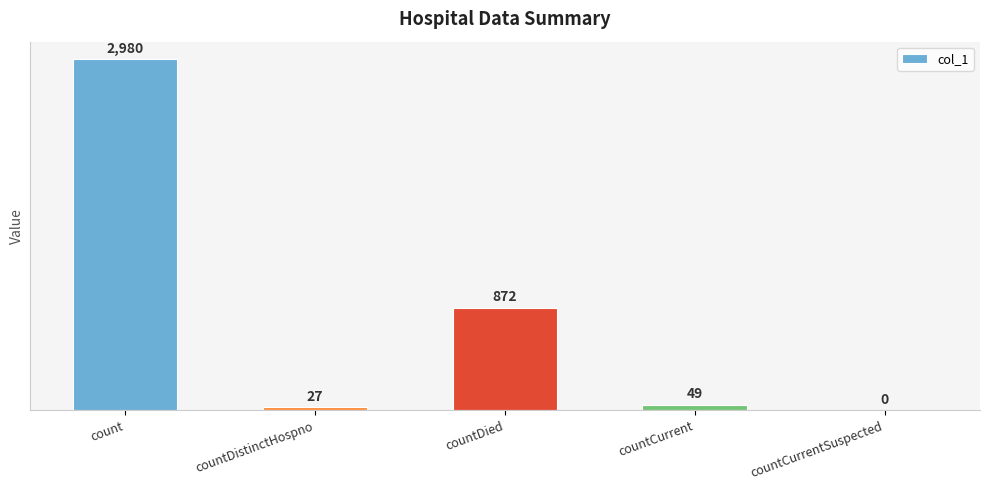

Does the chart contain stacked bars?

No